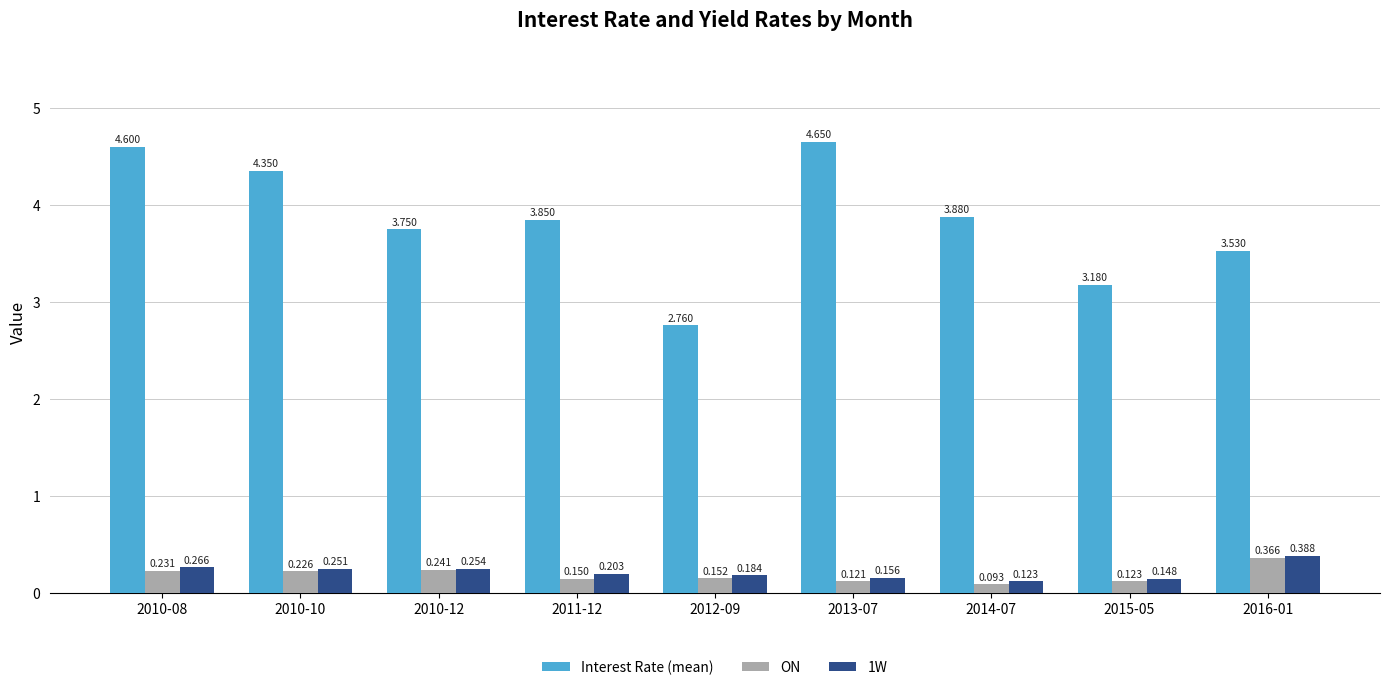

At which label does Interest Rate (mean) reach its minimum?

2012-09